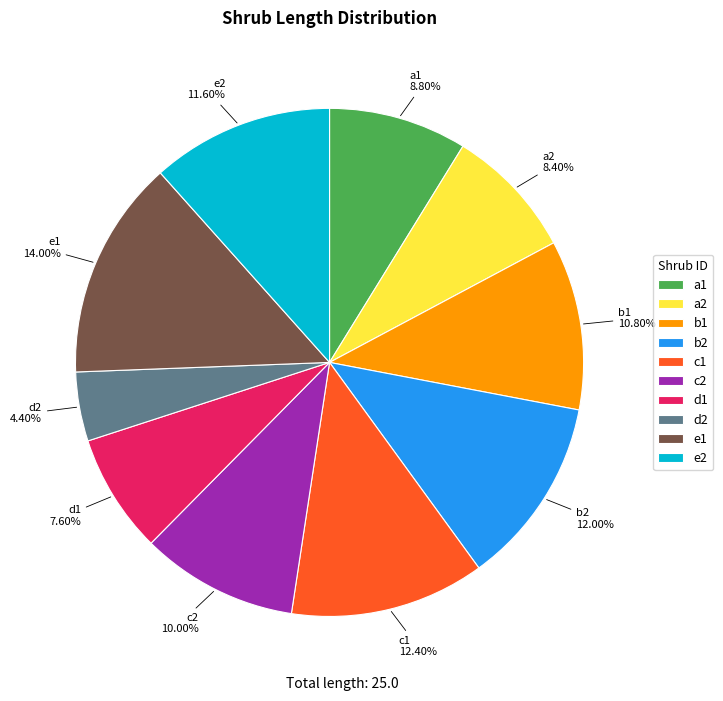

The b1 slice represents 11% of the pie. True or false?

True